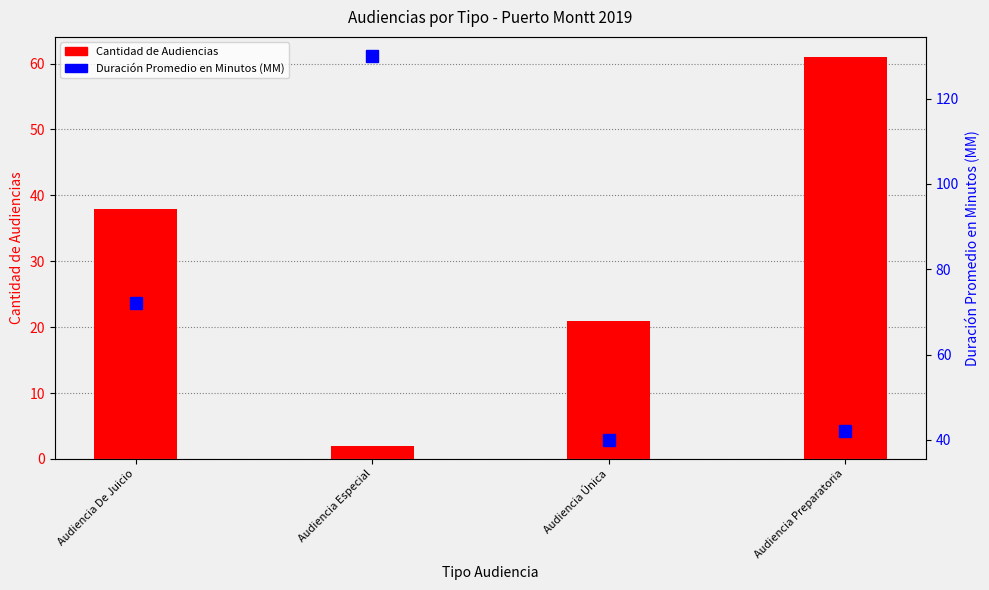

Reading right to left, transcribe all the data shown in this chart.

Cantidad de Audiencias: Audiencia Preparatoria=61	Audiencia Única=21	Audiencia Especial=2	Audiencia De Juicio=38
Duración Promedio en Minutos (MM): Audiencia Preparatoria=42	Audiencia Única=40	Audiencia Especial=130	Audiencia De Juicio=72